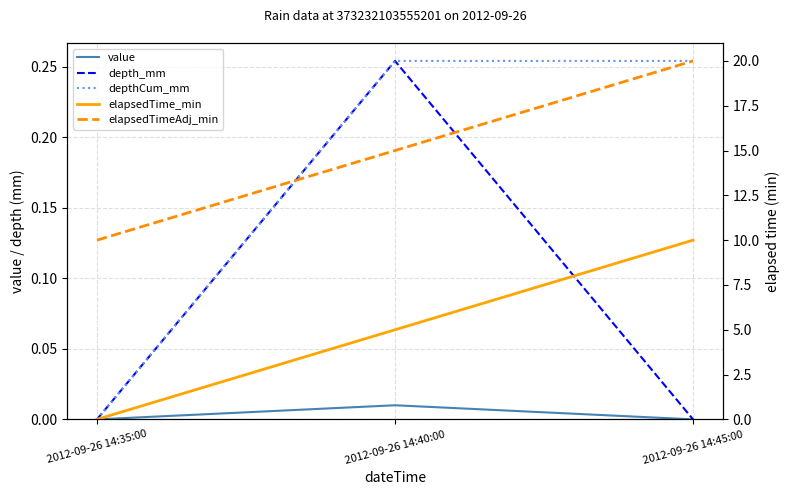

How many lines are shown in the chart?

5